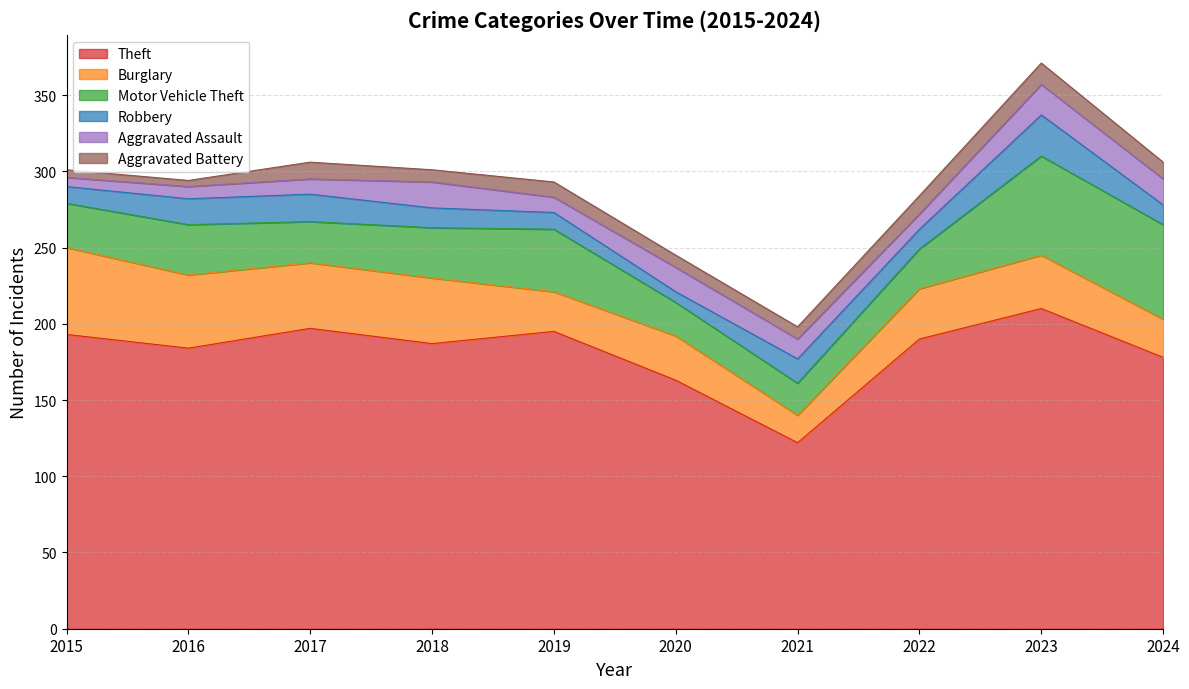

At how many categories does at least one series exceed 148?

9